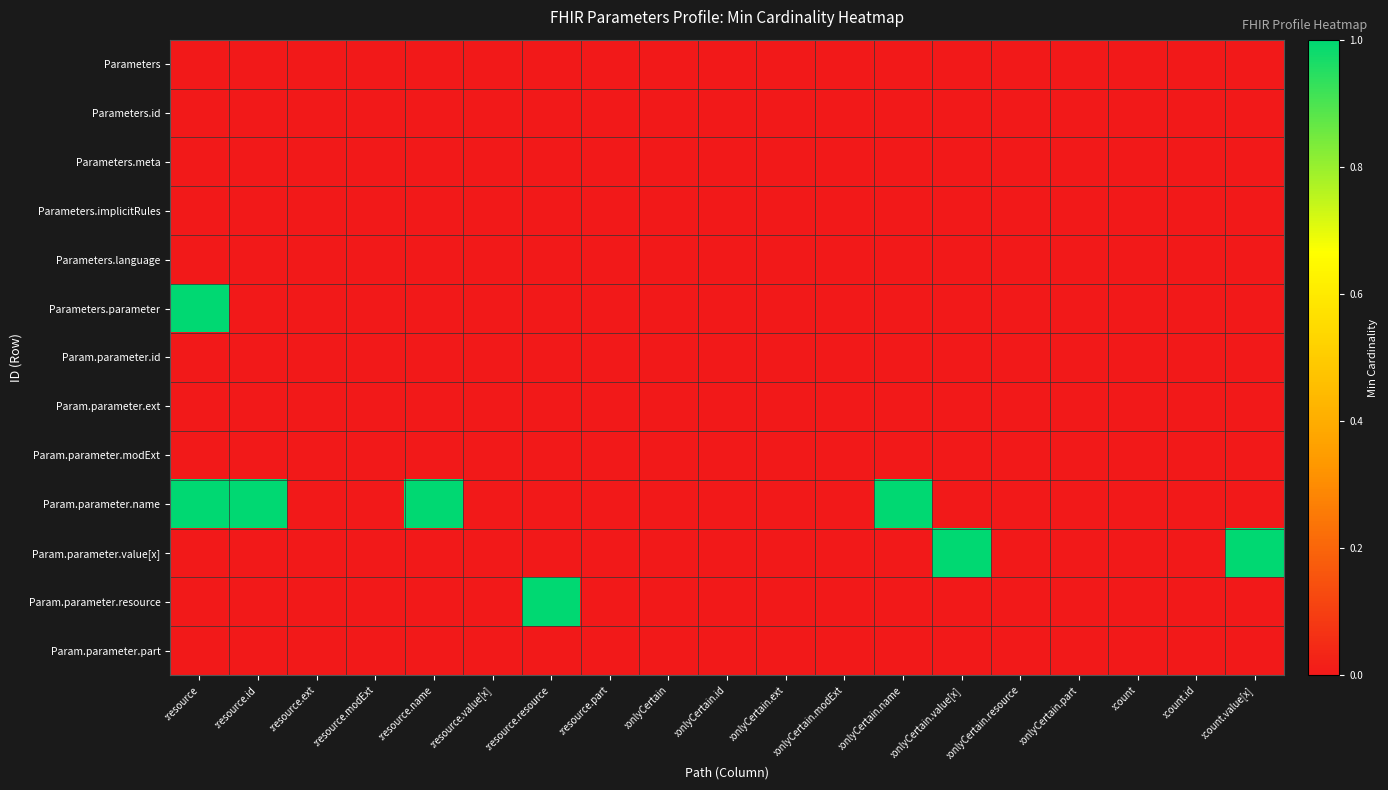

Reading right to left, list all the values displayed in this chart.

Parameters: :count.value[x]=0	:count.id=0	:count=0	:onlyCertain.part=0	:onlyCertain.resource=0	:onlyCertain.value[x]=0	:onlyCertain.name=0	:onlyCertain.modExt=0	:onlyCertain.ext=0	:onlyCertain.id=0	:onlyCertain=0	:resource.part=0	:resource.resource=0	:resource.value[x]=0	:resource.name=0	:resource.modExt=0	:resource.ext=0	:resource.id=0	:resource=0
Parameters.id: :count.value[x]=0	:count.id=0	:count=0	:onlyCertain.part=0	:onlyCertain.resource=0	:onlyCertain.value[x]=0	:onlyCertain.name=0	:onlyCertain.modExt=0	:onlyCertain.ext=0	:onlyCertain.id=0	:onlyCertain=0	:resource.part=0	:resource.resource=0	:resource.value[x]=0	:resource.name=0	:resource.modExt=0	:resource.ext=0	:resource.id=0	:resource=0
Parameters.meta: :count.value[x]=0	:count.id=0	:count=0	:onlyCertain.part=0	:onlyCertain.resource=0	:onlyCertain.value[x]=0	:onlyCertain.name=0	:onlyCertain.modExt=0	:onlyCertain.ext=0	:onlyCertain.id=0	:onlyCertain=0	:resource.part=0	:resource.resource=0	:resource.value[x]=0	:resource.name=0	:resource.modExt=0	:resource.ext=0	:resource.id=0	:resource=0
Parameters.implicitRules: :count.value[x]=0	:count.id=0	:count=0	:onlyCertain.part=0	:onlyCertain.resource=0	:onlyCertain.value[x]=0	:onlyCertain.name=0	:onlyCertain.modExt=0	:onlyCertain.ext=0	:onlyCertain.id=0	:onlyCertain=0	:resource.part=0	:resource.resource=0	:resource.value[x]=0	:resource.name=0	:resource.modExt=0	:resource.ext=0	:resource.id=0	:resource=0
Parameters.language: :count.value[x]=0	:count.id=0	:count=0	:onlyCertain.part=0	:onlyCertain.resource=0	:onlyCertain.value[x]=0	:onlyCertain.name=0	:onlyCertain.modExt=0	:onlyCertain.ext=0	:onlyCertain.id=0	:onlyCertain=0	:resource.part=0	:resource.resource=0	:resource.value[x]=0	:resource.name=0	:resource.modExt=0	:resource.ext=0	:resource.id=0	:resource=0
Parameters.parameter: :count.value[x]=0	:count.id=0	:count=0	:onlyCertain.part=0	:onlyCertain.resource=0	:onlyCertain.value[x]=0	:onlyCertain.name=0	:onlyCertain.modExt=0	:onlyCertain.ext=0	:onlyCertain.id=0	:onlyCertain=0	:resource.part=0	:resource.resource=0	:resource.value[x]=0	:resource.name=0	:resource.modExt=0	:resource.ext=0	:resource.id=0	:resource=1
Param.parameter.id: :count.value[x]=0	:count.id=0	:count=0	:onlyCertain.part=0	:onlyCertain.resource=0	:onlyCertain.value[x]=0	:onlyCertain.name=0	:onlyCertain.modExt=0	:onlyCertain.ext=0	:onlyCertain.id=0	:onlyCertain=0	:resource.part=0	:resource.resource=0	:resource.value[x]=0	:resource.name=0	:resource.modExt=0	:resource.ext=0	:resource.id=0	:resource=0
Param.parameter.ext: :count.value[x]=0	:count.id=0	:count=0	:onlyCertain.part=0	:onlyCertain.resource=0	:onlyCertain.value[x]=0	:onlyCertain.name=0	:onlyCertain.modExt=0	:onlyCertain.ext=0	:onlyCertain.id=0	:onlyCertain=0	:resource.part=0	:resource.resource=0	:resource.value[x]=0	:resource.name=0	:resource.modExt=0	:resource.ext=0	:resource.id=0	:resource=0
Param.parameter.modExt: :count.value[x]=0	:count.id=0	:count=0	:onlyCertain.part=0	:onlyCertain.resource=0	:onlyCertain.value[x]=0	:onlyCertain.name=0	:onlyCertain.modExt=0	:onlyCertain.ext=0	:onlyCertain.id=0	:onlyCertain=0	:resource.part=0	:resource.resource=0	:resource.value[x]=0	:resource.name=0	:resource.modExt=0	:resource.ext=0	:resource.id=0	:resource=0
Param.parameter.name: :count.value[x]=0	:count.id=0	:count=0	:onlyCertain.part=0	:onlyCertain.resource=0	:onlyCertain.value[x]=0	:onlyCertain.name=1	:onlyCertain.modExt=0	:onlyCertain.ext=0	:onlyCertain.id=0	:onlyCertain=0	:resource.part=0	:resource.resource=0	:resource.value[x]=0	:resource.name=1	:resource.modExt=0	:resource.ext=0	:resource.id=1	:resource=1
Param.parameter.value[x]: :count.value[x]=1	:count.id=0	:count=0	:onlyCertain.part=0	:onlyCertain.resource=0	:onlyCertain.value[x]=1	:onlyCertain.name=0	:onlyCertain.modExt=0	:onlyCertain.ext=0	:onlyCertain.id=0	:onlyCertain=0	:resource.part=0	:resource.resource=0	:resource.value[x]=0	:resource.name=0	:resource.modExt=0	:resource.ext=0	:resource.id=0	:resource=0
Param.parameter.resource: :count.value[x]=0	:count.id=0	:count=0	:onlyCertain.part=0	:onlyCertain.resource=0	:onlyCertain.value[x]=0	:onlyCertain.name=0	:onlyCertain.modExt=0	:onlyCertain.ext=0	:onlyCertain.id=0	:onlyCertain=0	:resource.part=0	:resource.resource=1	:resource.value[x]=0	:resource.name=0	:resource.modExt=0	:resource.ext=0	:resource.id=0	:resource=0
Param.parameter.part: :count.value[x]=0	:count.id=0	:count=0	:onlyCertain.part=0	:onlyCertain.resource=0	:onlyCertain.value[x]=0	:onlyCertain.name=0	:onlyCertain.modExt=0	:onlyCertain.ext=0	:onlyCertain.id=0	:onlyCertain=0	:resource.part=0	:resource.resource=0	:resource.value[x]=0	:resource.name=0	:resource.modExt=0	:resource.ext=0	:resource.id=0	:resource=0